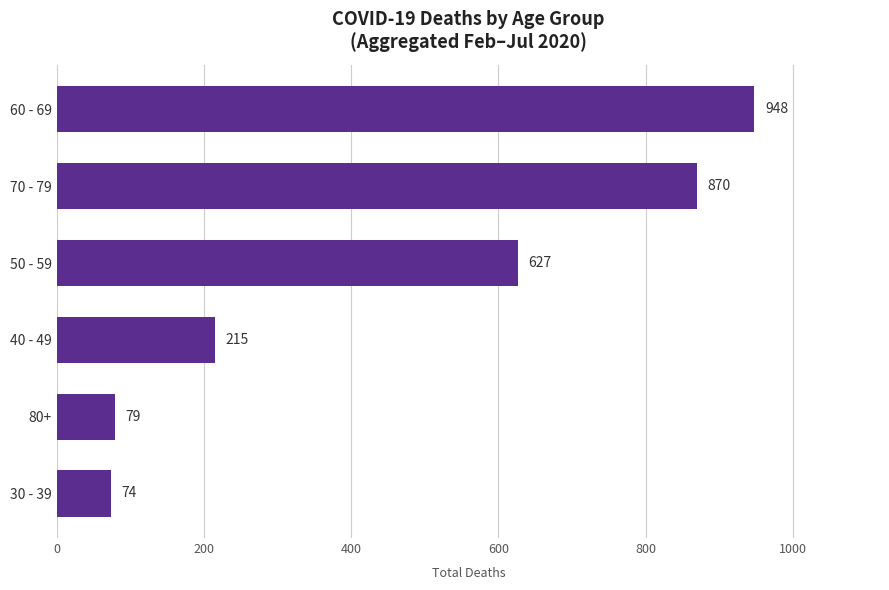

Where is the data nearest to the value 511?

50 - 59